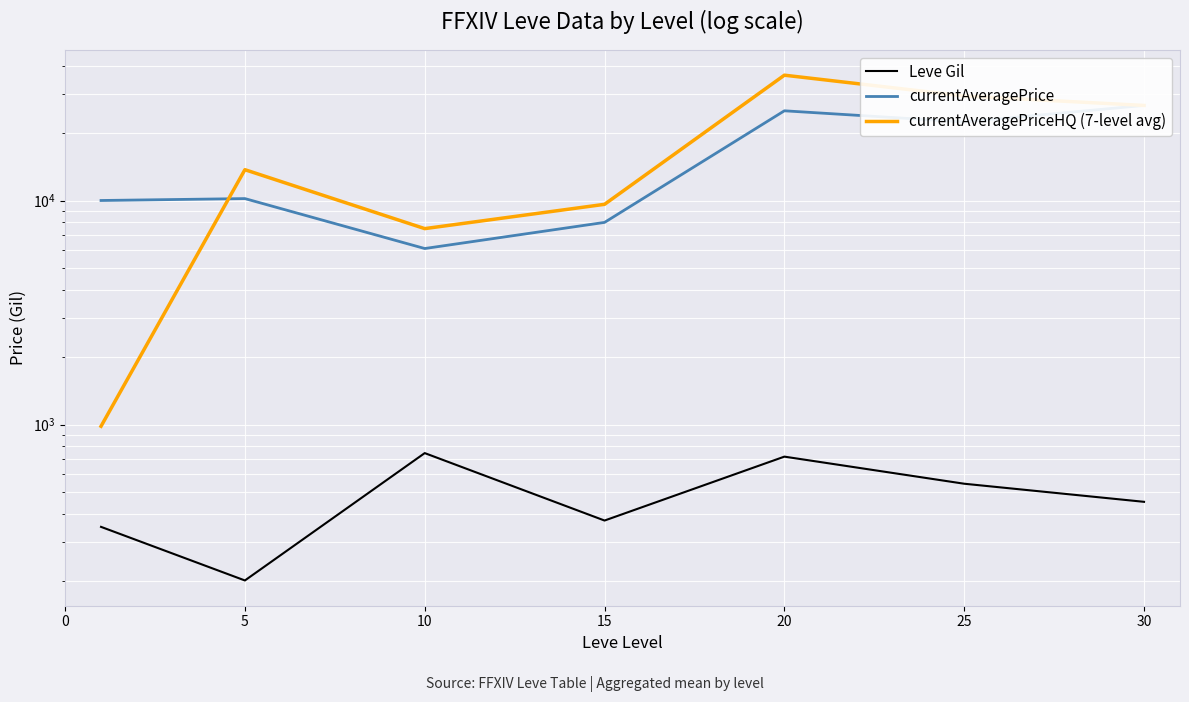

What is the difference between the maximum and minimum values in the currentAveragePriceHQ (7-level avg) series?

35316.1